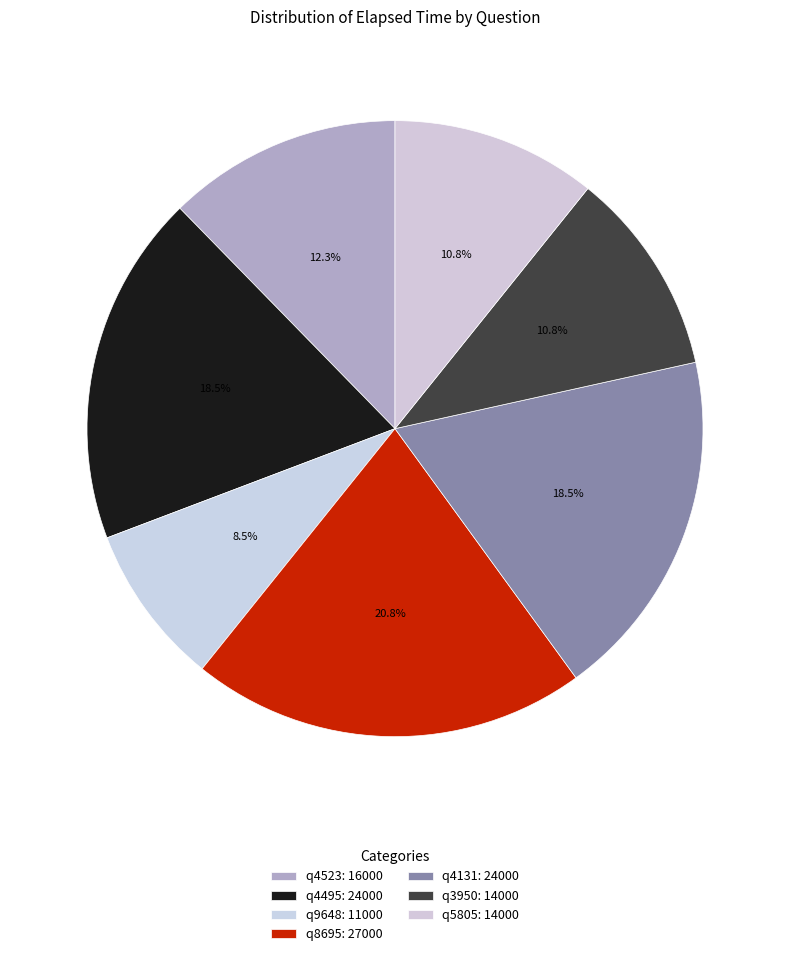

To the nearest percent, what is the difference between the q4495 and q9648 slice percentages?

10%